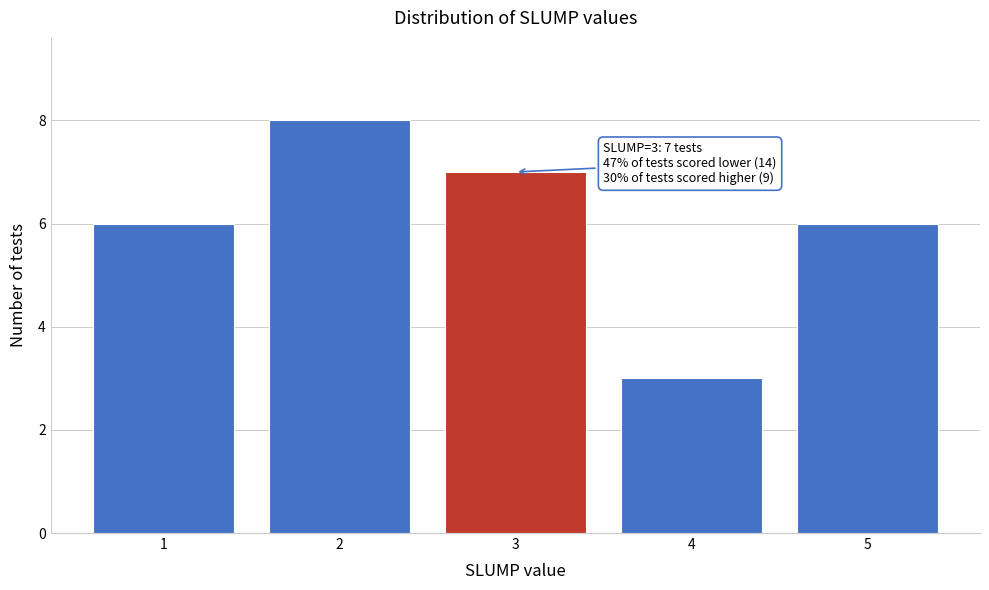

Reading right to left, what are all the values shown in this chart?

6	3	7	8	6